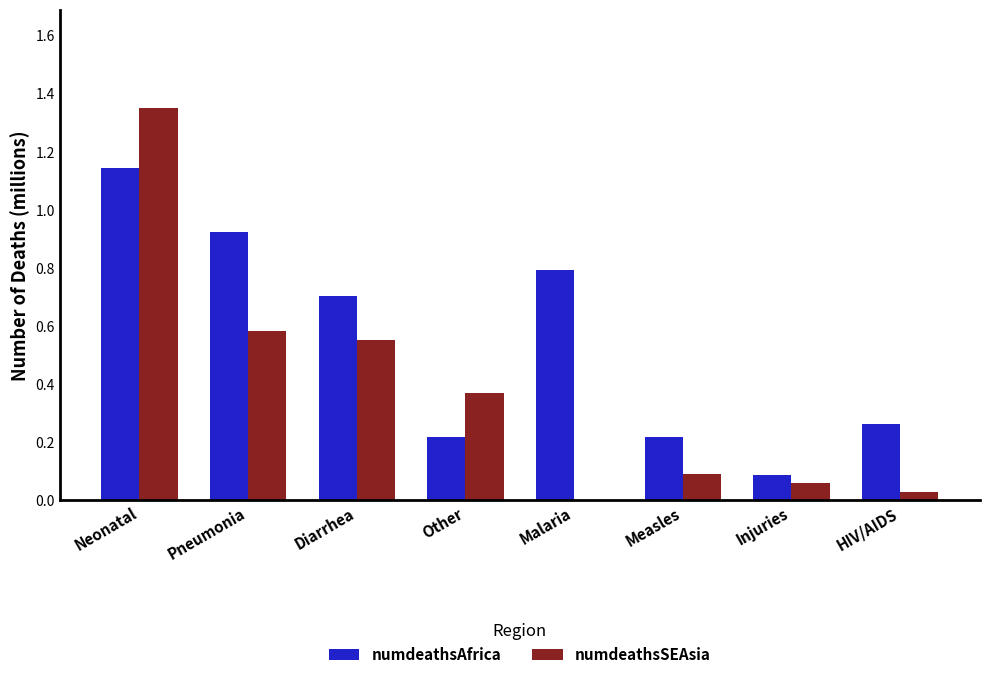

At which category is the sum across all series the highest?

Neonatal